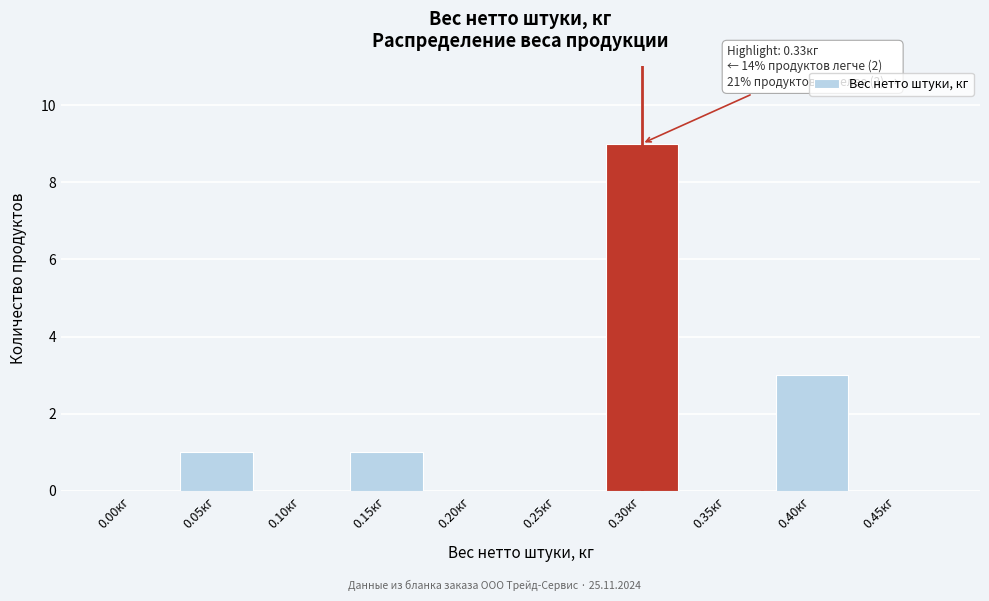

Reading right to left, list all the values displayed in this chart.

0.45кг=0	0.40кг=3	0.35кг=0	0.30кг=9	0.25кг=0	0.20кг=0	0.15кг=1	0.10кг=0	0.05кг=1	0.00кг=0